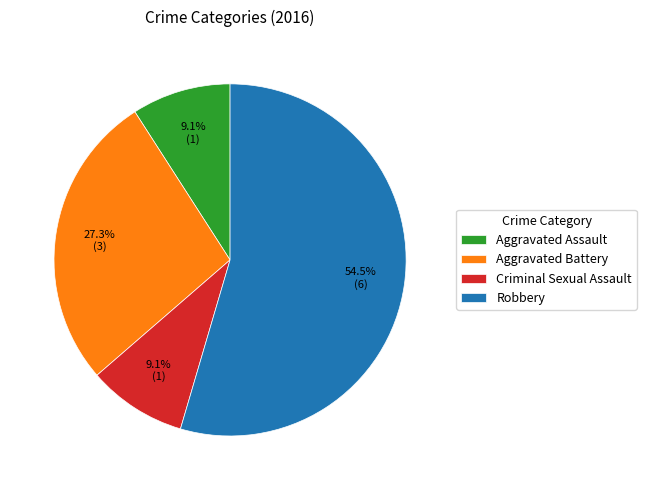

The Criminal Sexual Assault slice represents 9% of the pie. True or false?

True